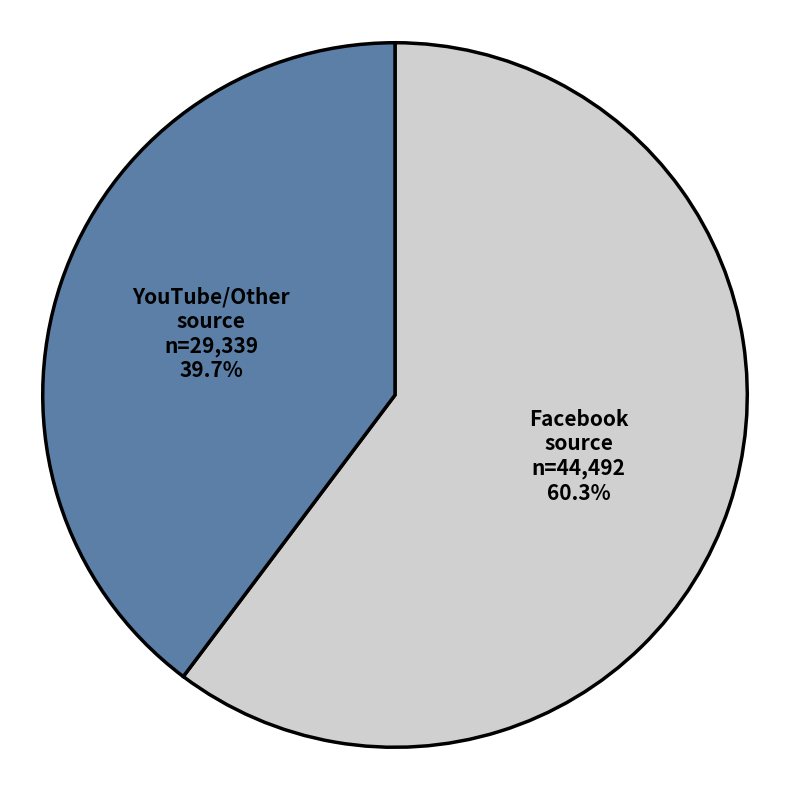

Which slice is the smallest?

YouTube/Other source